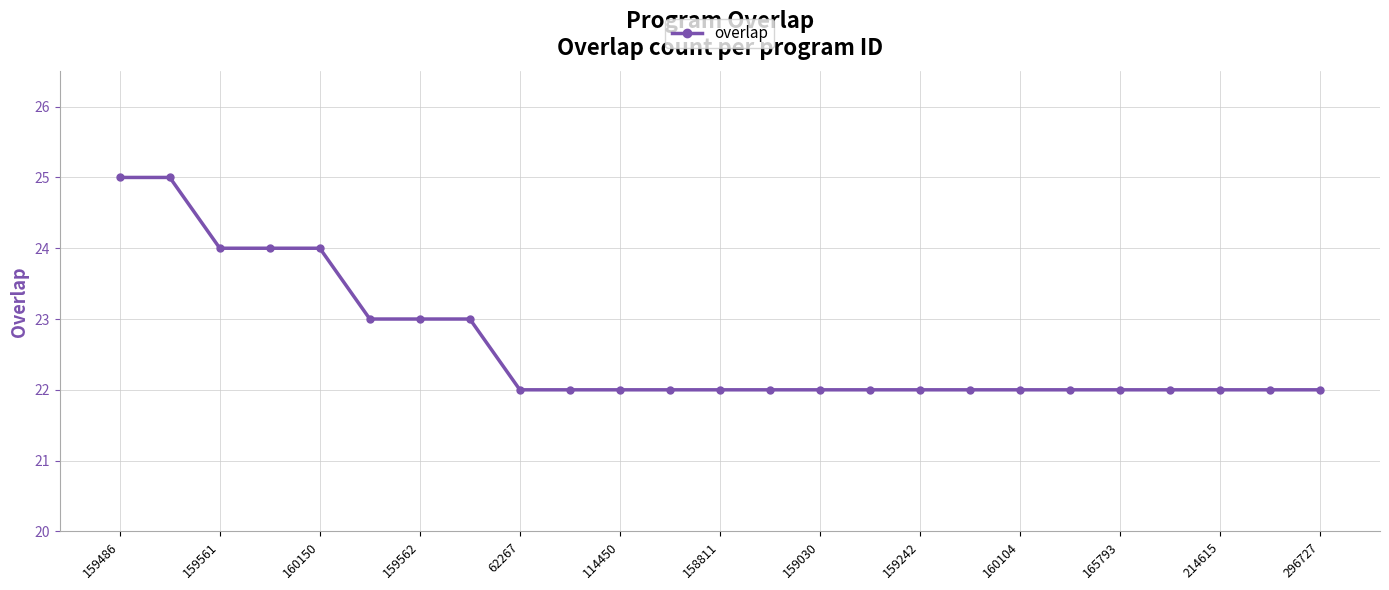

How many lines are shown in the chart?

1